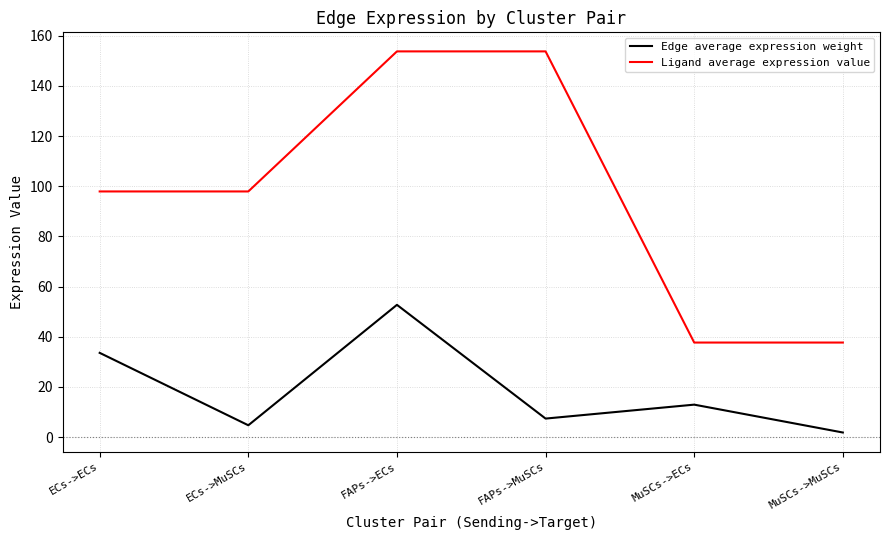

Between FAPs->MuSCs and MuSCs->ECs, which series saw the biggest shift?

Ligand average expression value